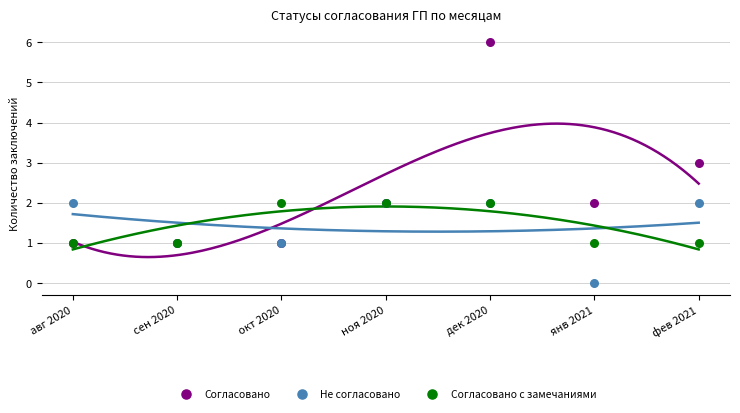

Which series reaches the maximum Y coordinate?

Согласовано